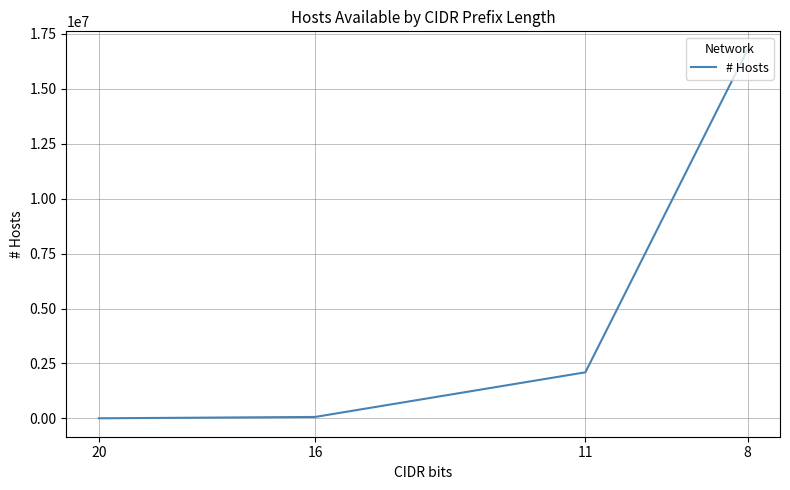

Where is the data nearest to the value 8390654?

11